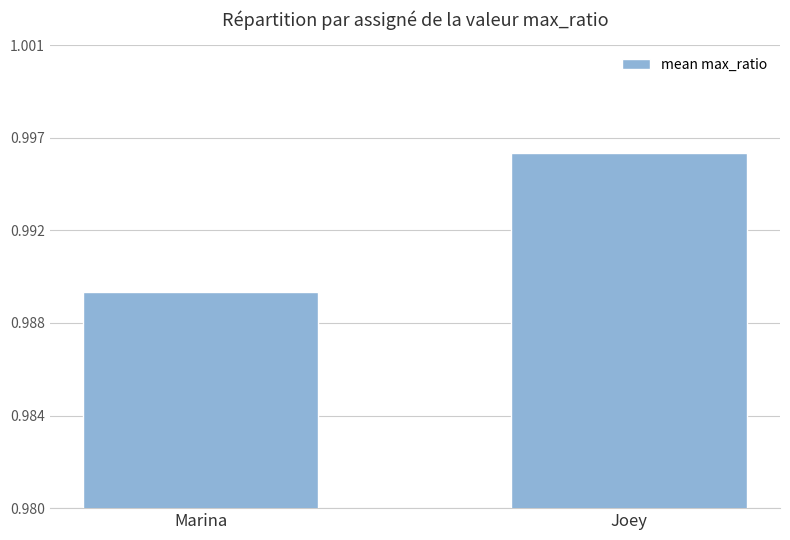

Reading left to right, transcribe all the data shown in this chart.

1.0	1.0